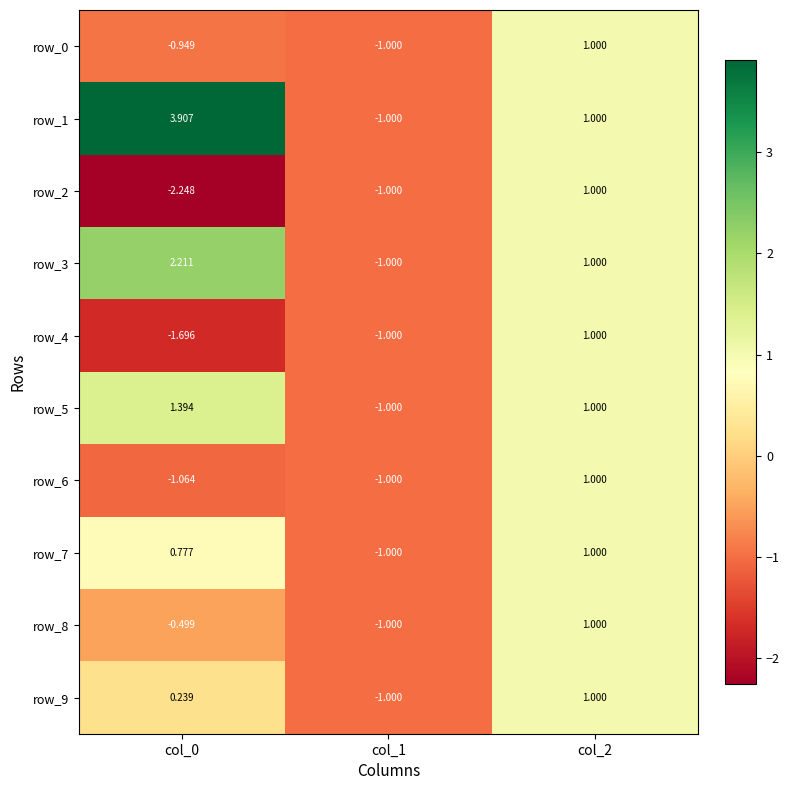

Which label corresponds to the smallest value in the chart?

col_0